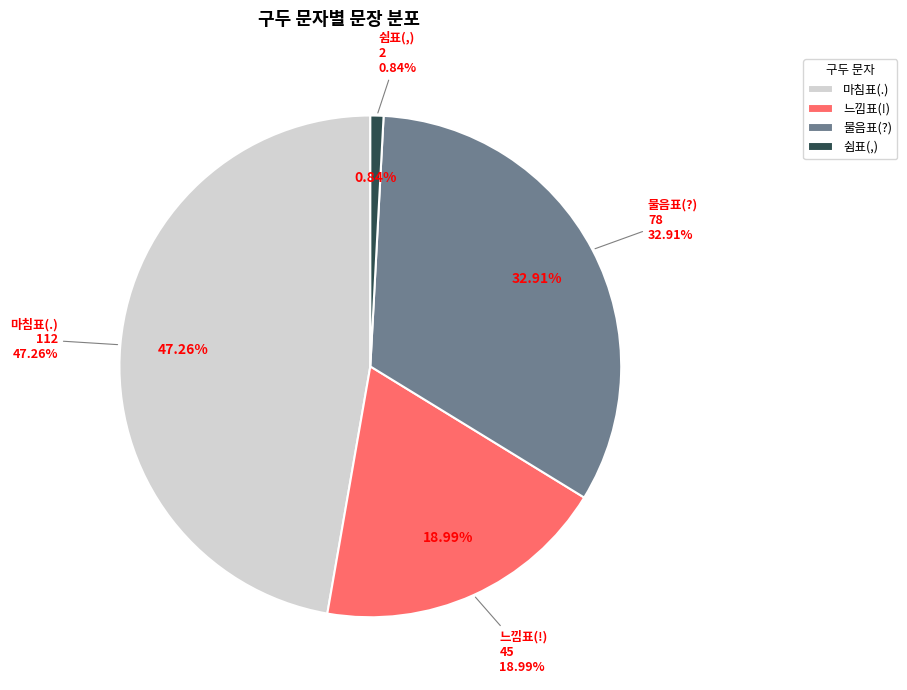

How much of the chart is everything except …?

99.2%